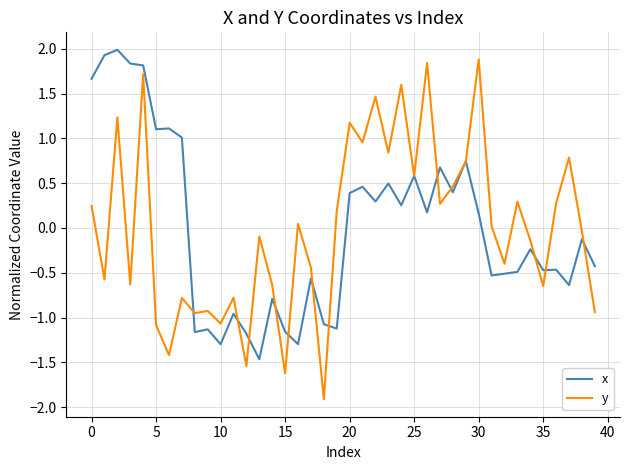

Which series has the widest spread of values?

y